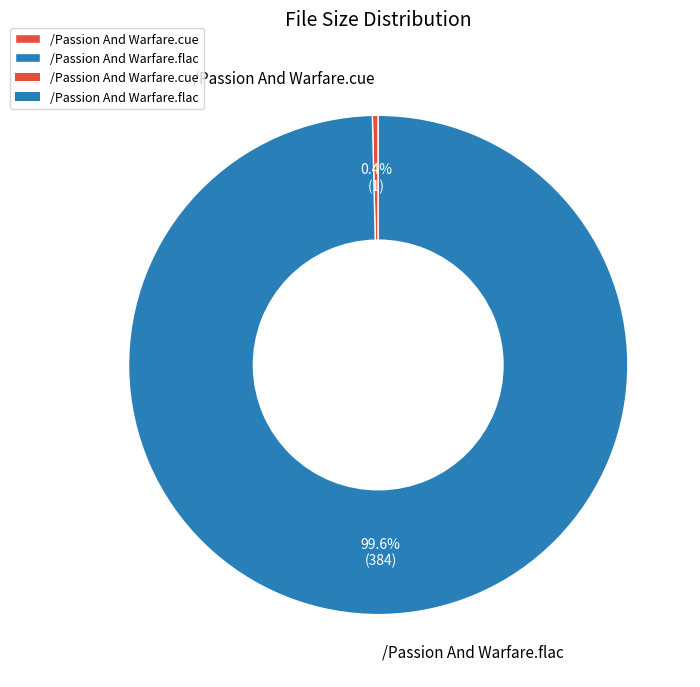

Is it true that /Passion And Warfare.flac is 91% of the pie?

False